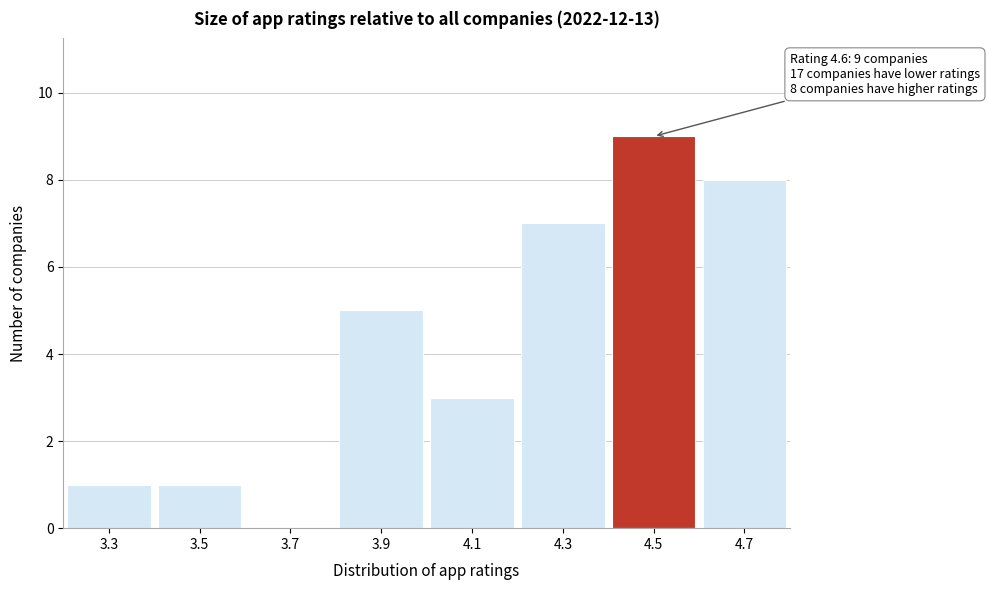

Reading right to left, transcribe all the data shown in this chart.

4.7=8	4.5=9	4.3=7	4.1=3	3.9=5	3.7=0	3.5=1	3.3=1